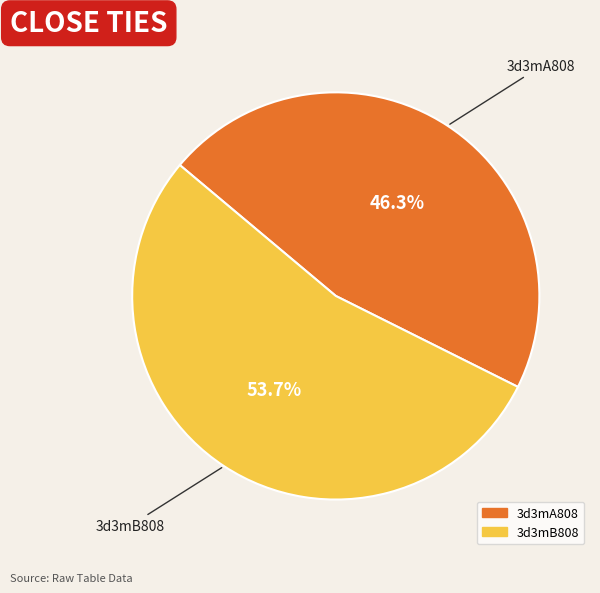

How many slices are in this pie chart?

2